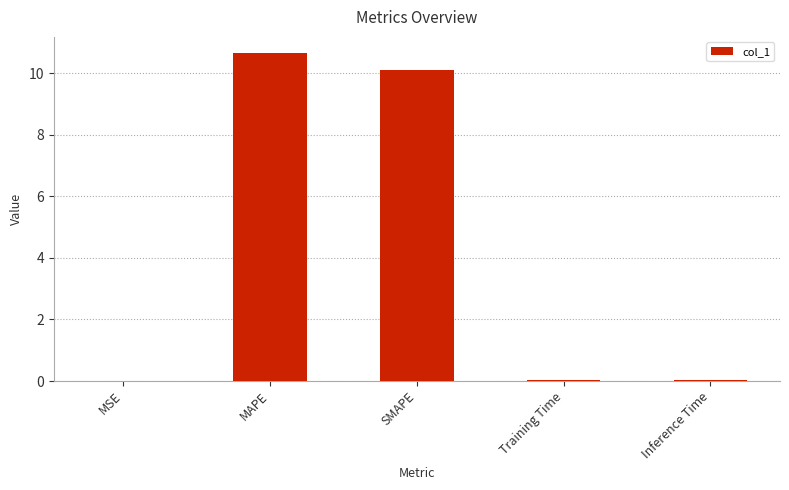

What is the difference between the values at SMAPE and MAPE?

0.5